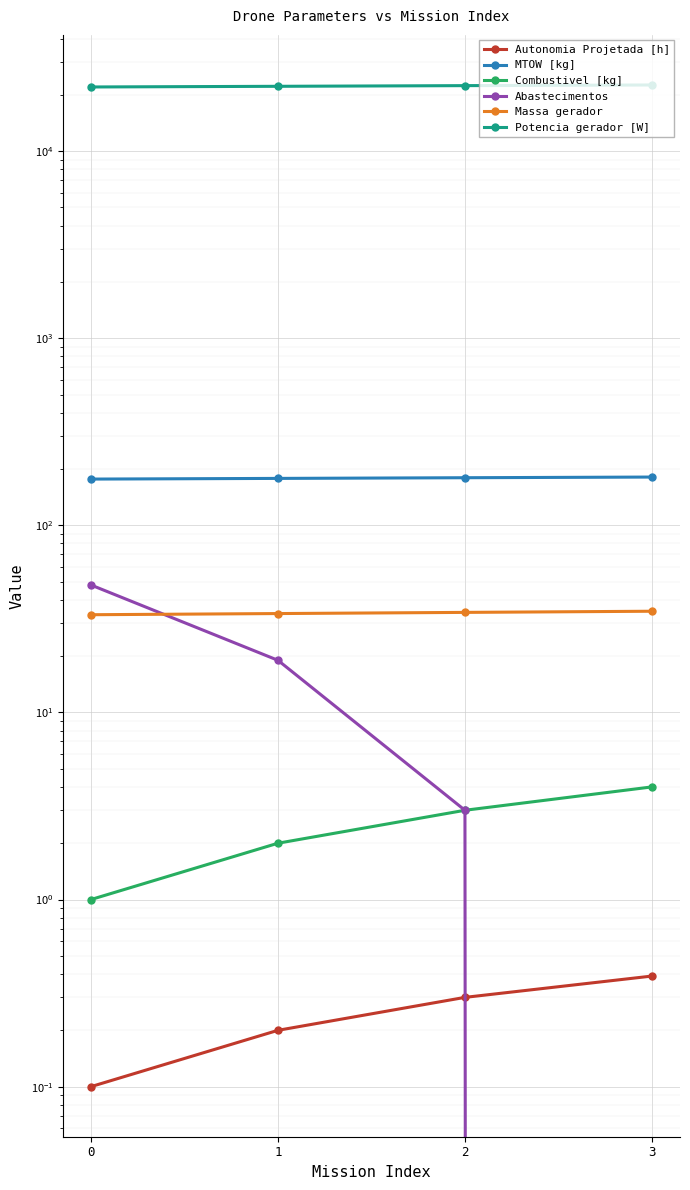

What is the total value across all series at 1?

22447.1